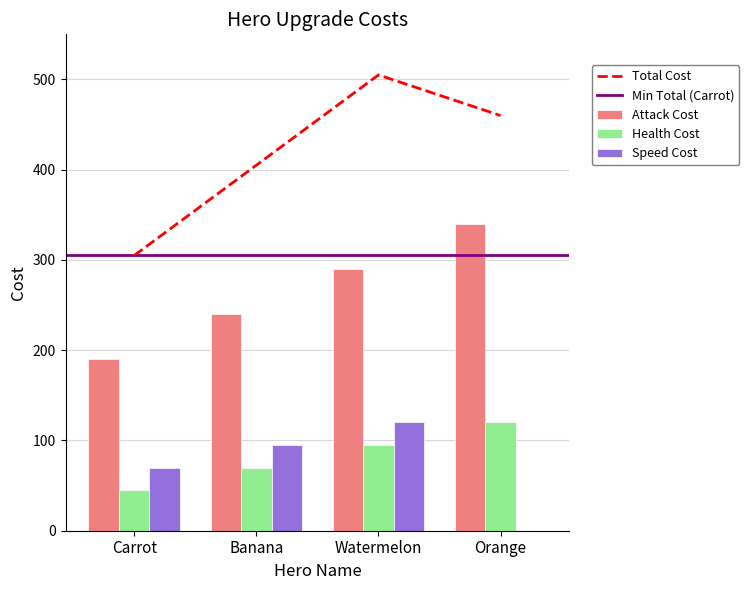

Where is Attack Cost nearest to the value 265?

Banana